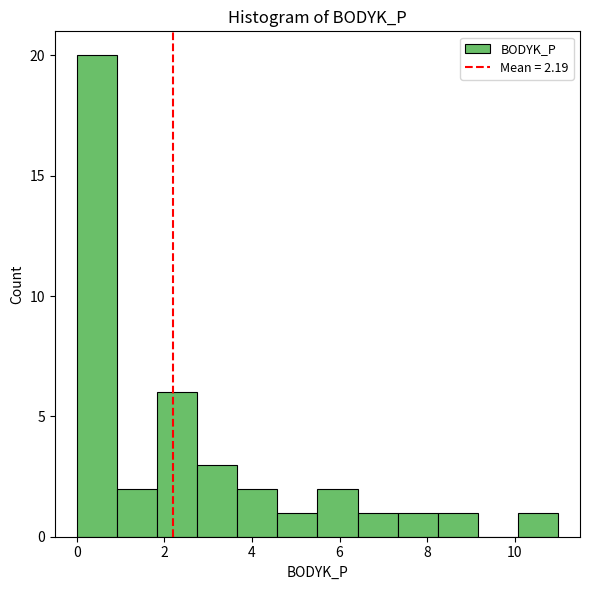

Reading left to right, list every bar in this chart as the range it spans on the x-axis followed by its height. Neither the bar edges nor the heights are printed on the chart, so give them approximately, as read against the axes.

0.0 to 1.0: 20
1.0 to 1.8: 2
1.8 to 2.8: 6
2.8 to 3.6: 3
3.6 to 4.6: 2
4.6 to 5.4: 1
5.4 to 6.4: 2
6.4 to 7.4: 1
7.4 to 8.2: 1
8.2 to 9.2: 1
9.2 to 10.0: 0
10.0 to 11.0: 1